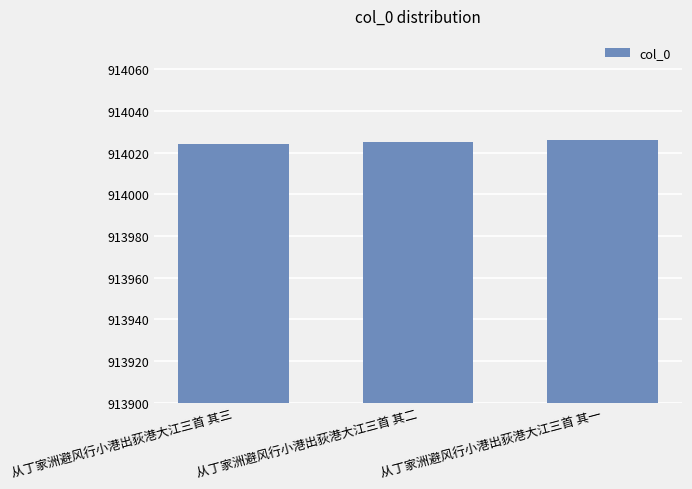

Approximately how many times larger is the value at 从丁家洲避风行小港出荻港大江三首 其三 compared to 从丁家洲避风行小港出荻港大江三首 其一?

1.0